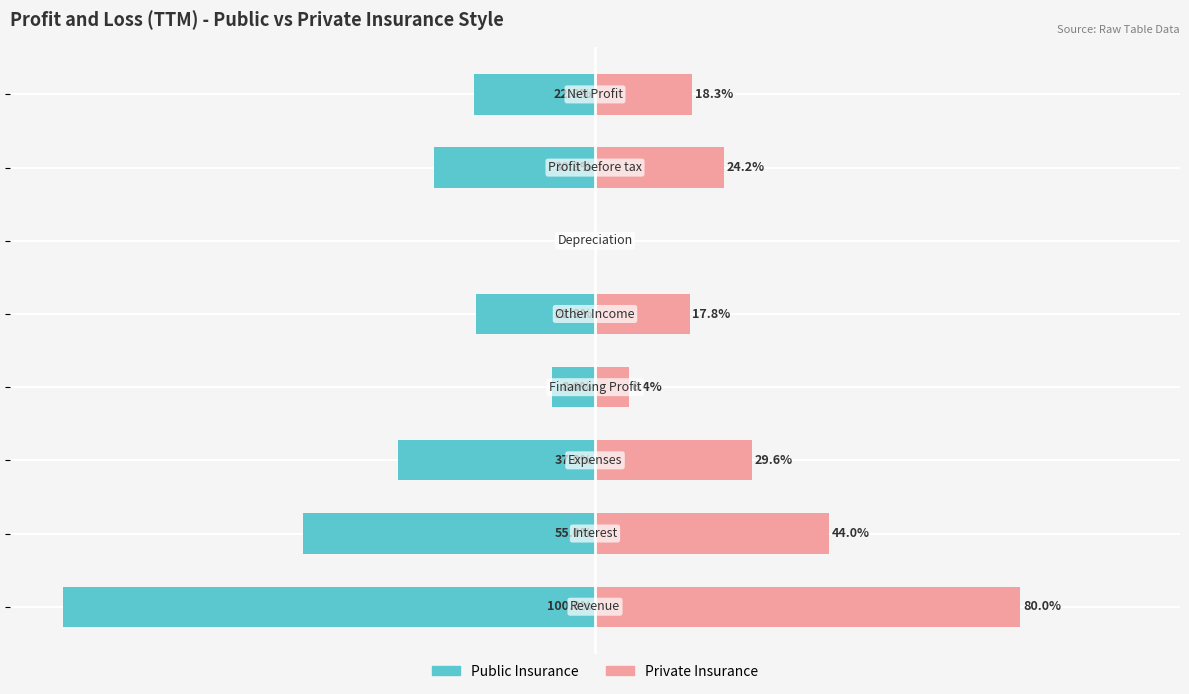

What is the value of the Private Insurance bar at the 7th from the left?

24.2